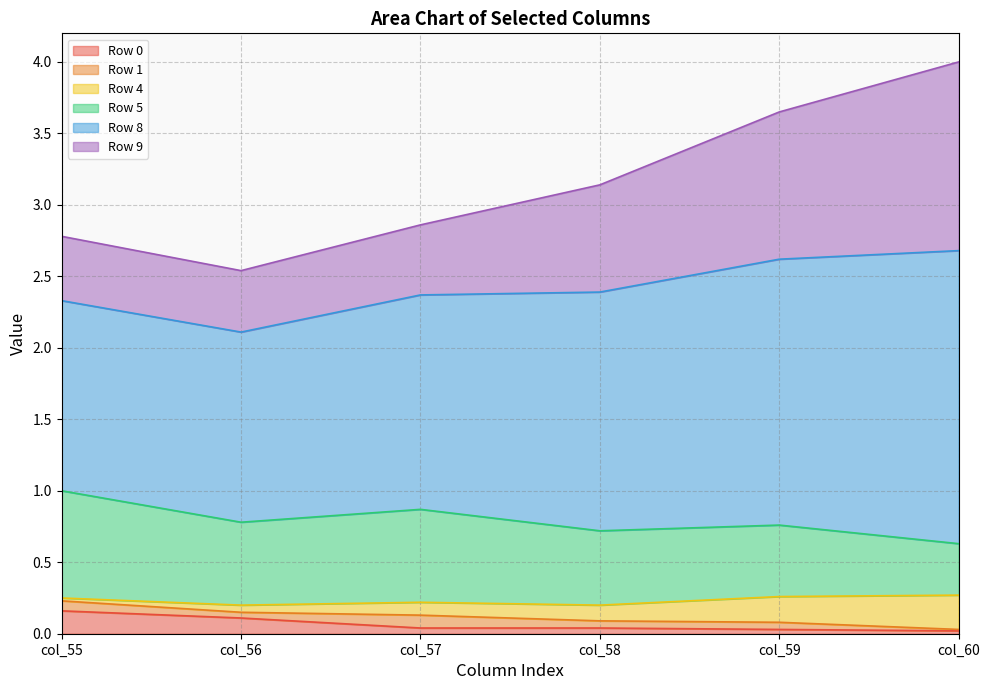

Does the chart have visible grid lines?

Yes